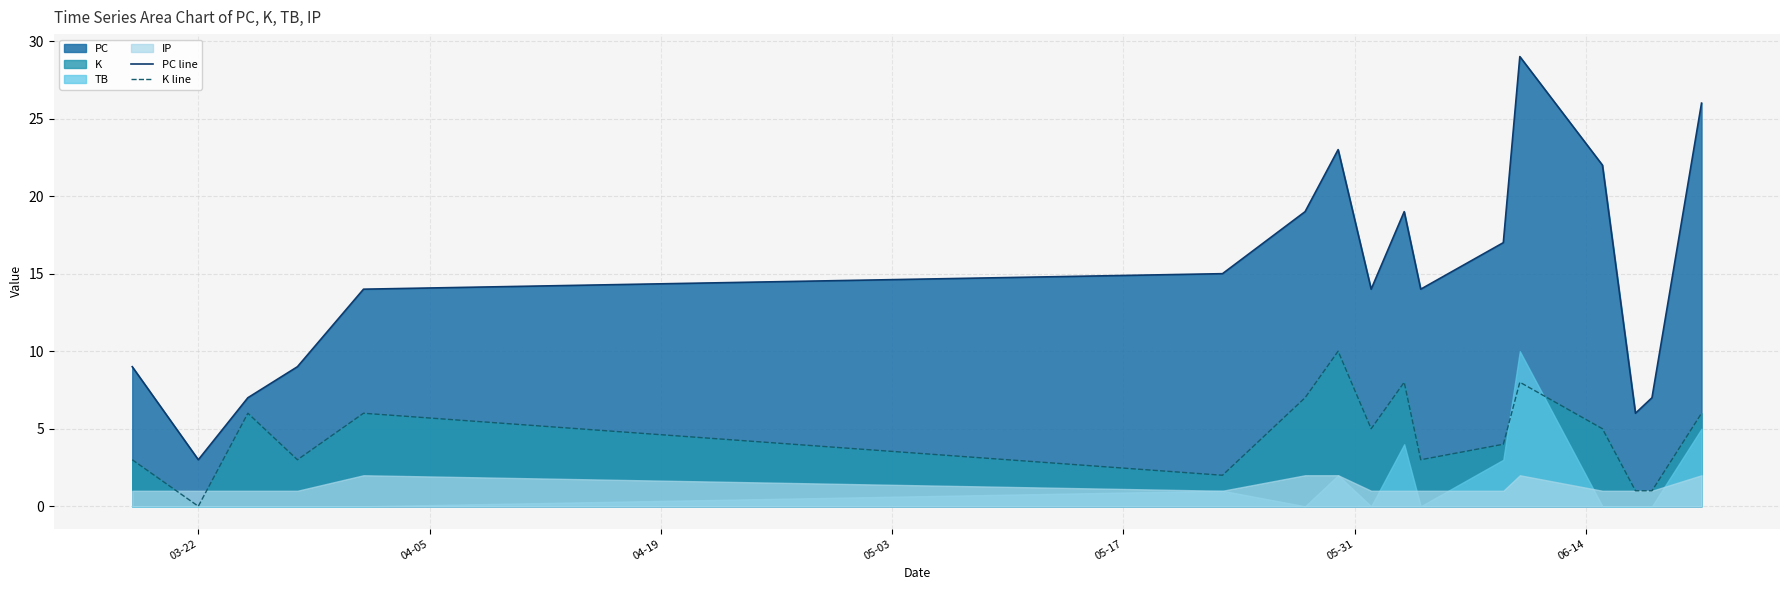

Does the chart have visible grid lines?

Yes